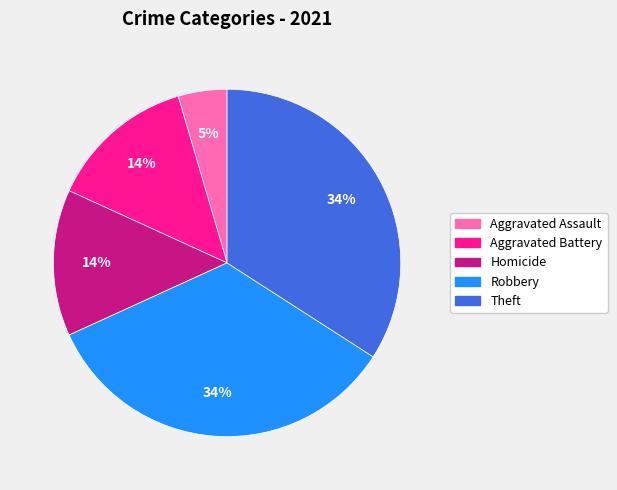

Which slice is the smallest?

Aggravated Assault